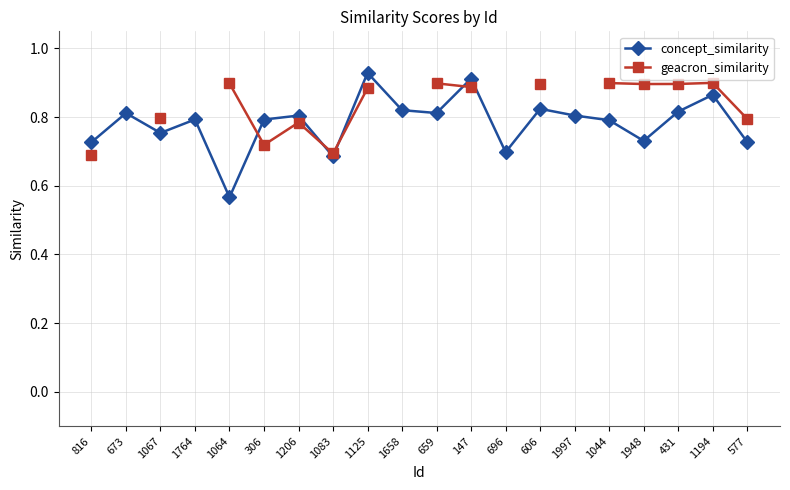

What is the average value of the concept_similarity series?

0.8